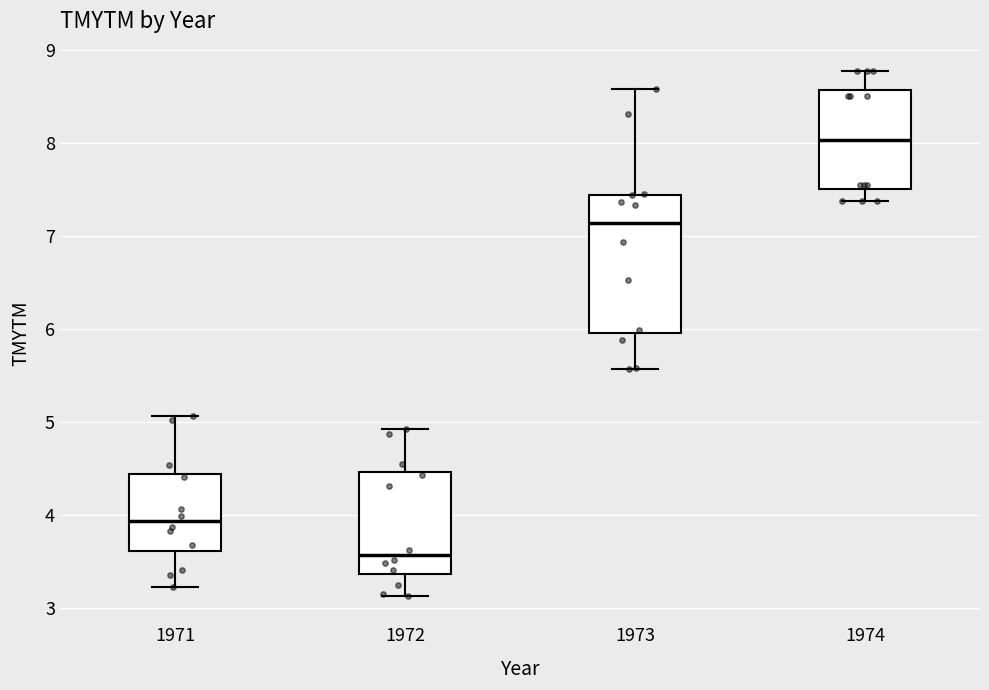

Reading left to right, read every box against the y-axis: the position of its median line, the range the box covers, and the ends of its whiskers. The values are not printed on the chart, so give them approximately, as read against the axis.

1971: median 3.9, box 3.6 to 4.4, whiskers 3.2 to 5.1
1972: median 3.6, box 3.4 to 4.5, whiskers 3.1 to 4.9
1973: median 7.1, box 6.0 to 7.4, whiskers 5.6 to 8.6
1974: median 8.0, box 7.5 to 8.6, whiskers 7.4 to 8.8